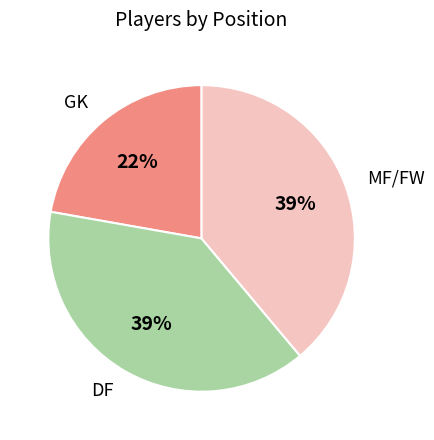

Is it true that GK is 12% of the pie?

False